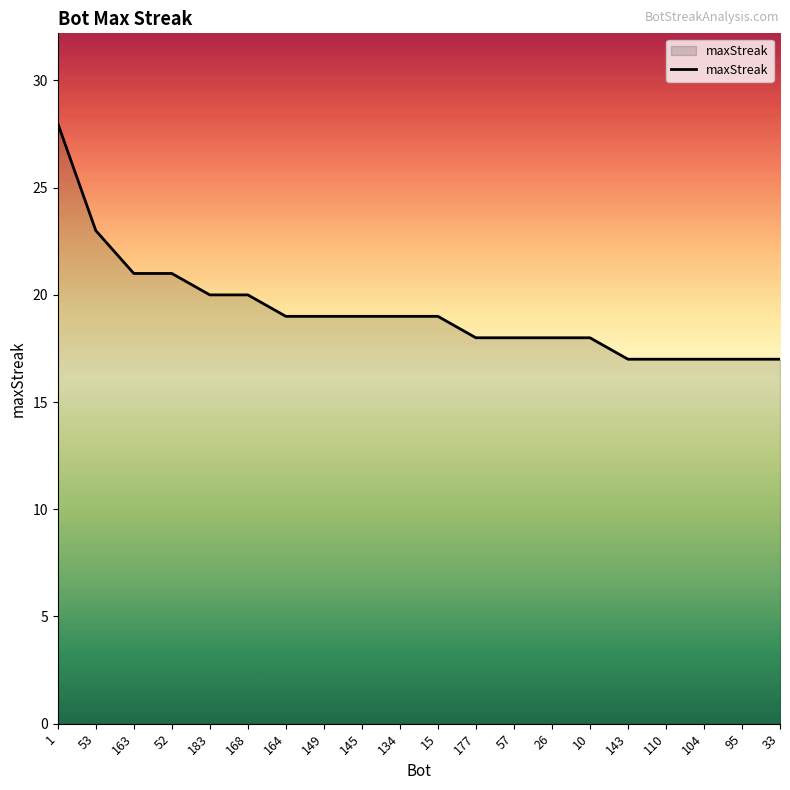

Does the chart have visible grid lines?

No